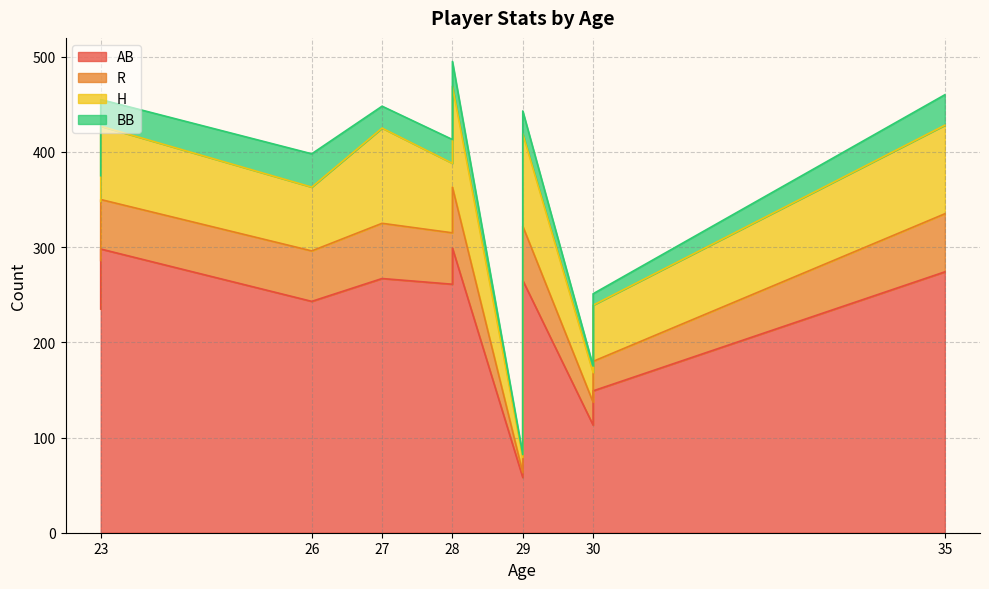

Which series has the largest total across all categories?

AB